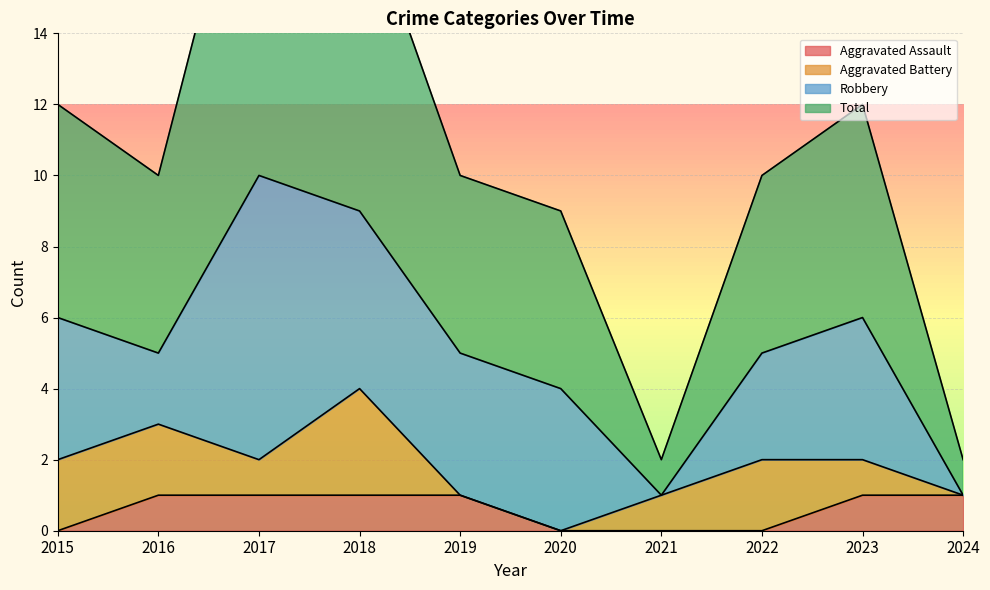

What is the sum of the Aggravated Assault values at 2019 and 2015?

1